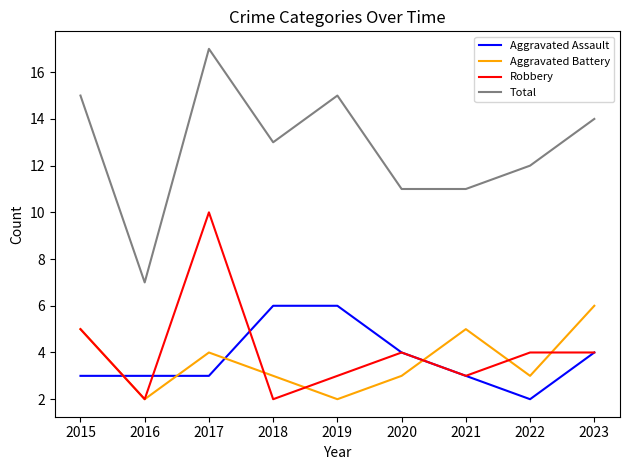

Read the Robbery value at 2017.

10